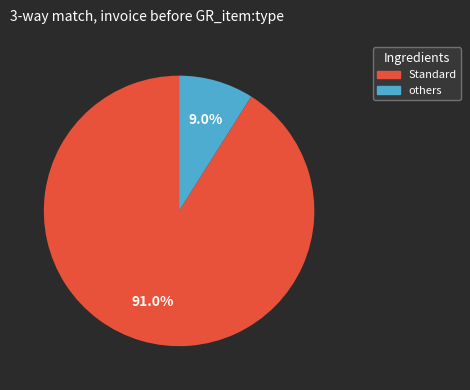

Is there a majority slice in this chart?

Yes